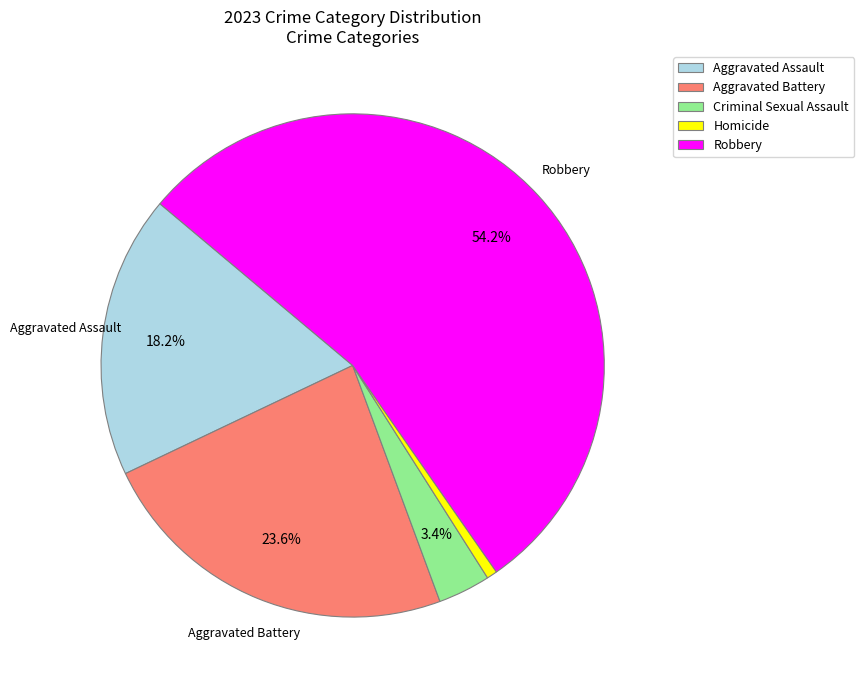

How many slices are in this pie chart?

5